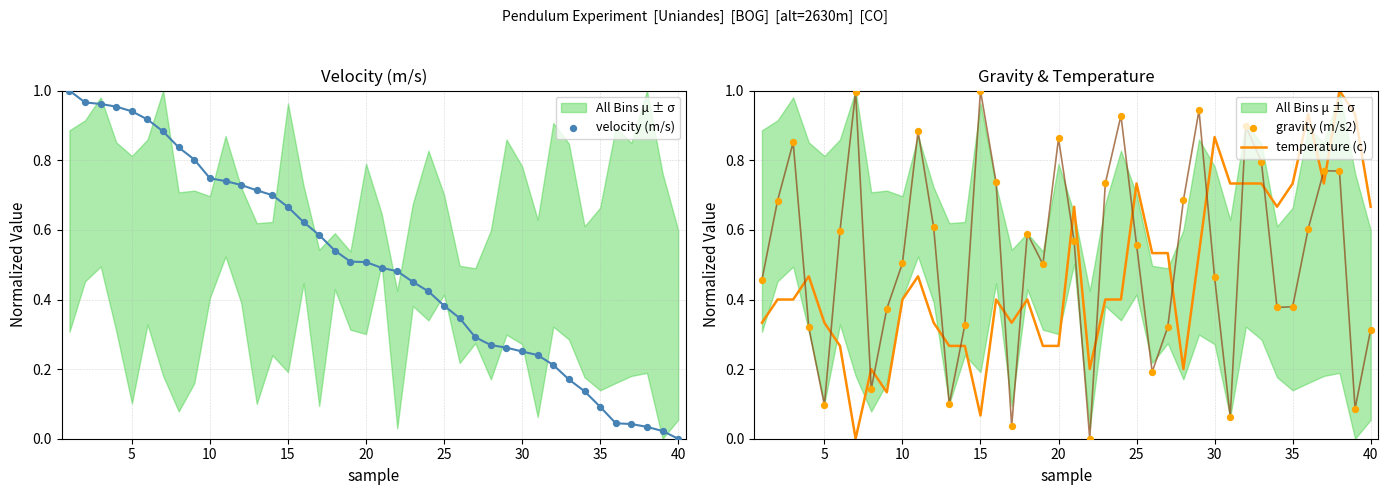

At how many categories does at least one series exceed 0?

40